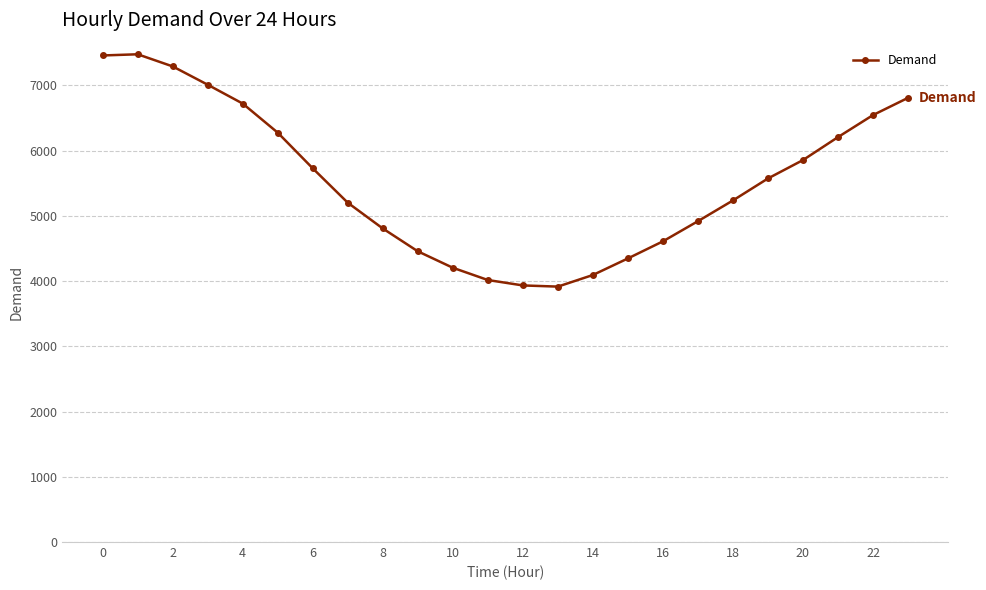

What is the difference between the maximum and minimum values?

3562